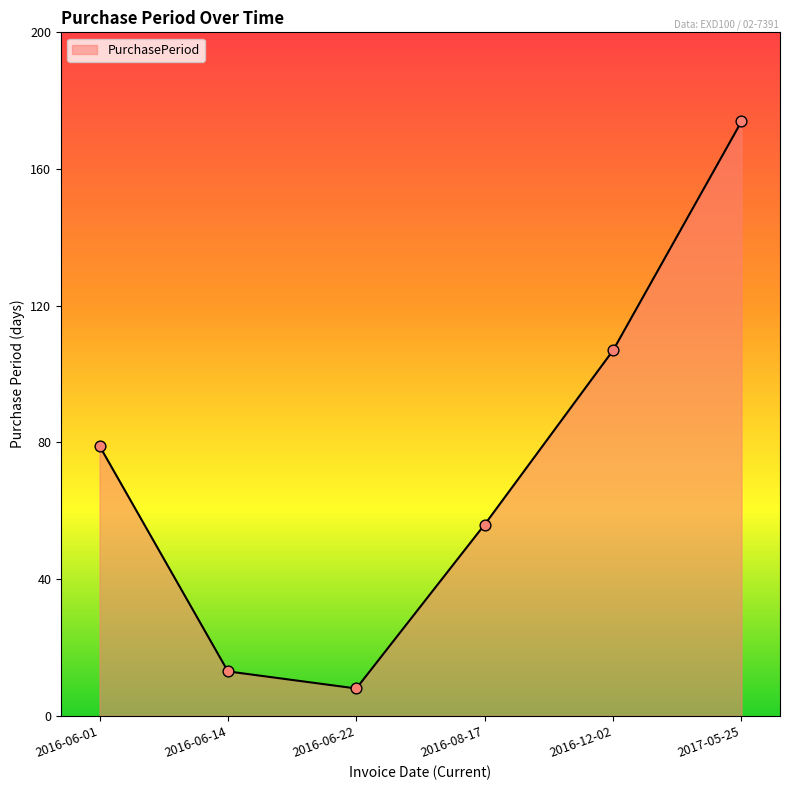

What is the change in value from 2016-12-02 to 2017-05-25?

+67